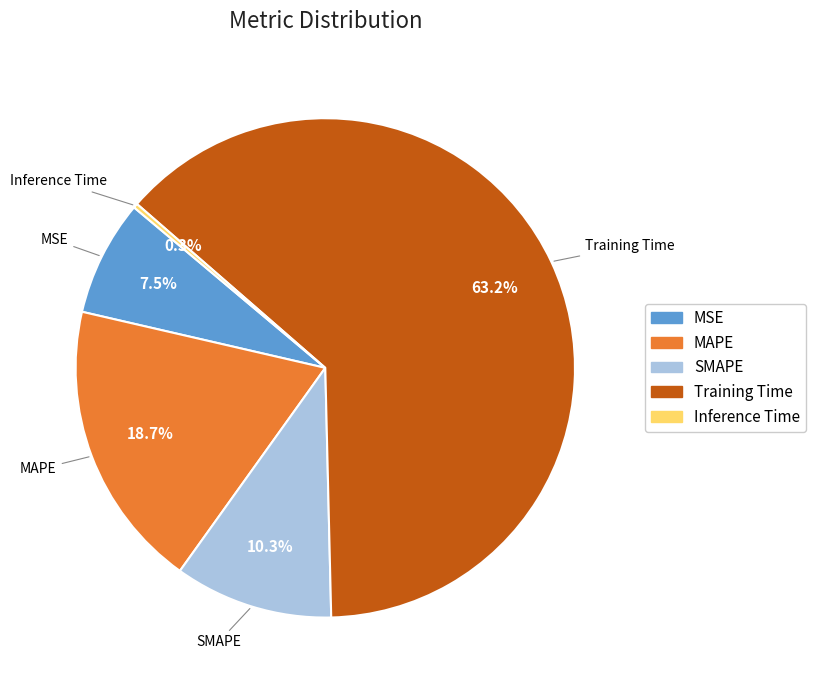

Between MSE and SMAPE, which is larger?

SMAPE